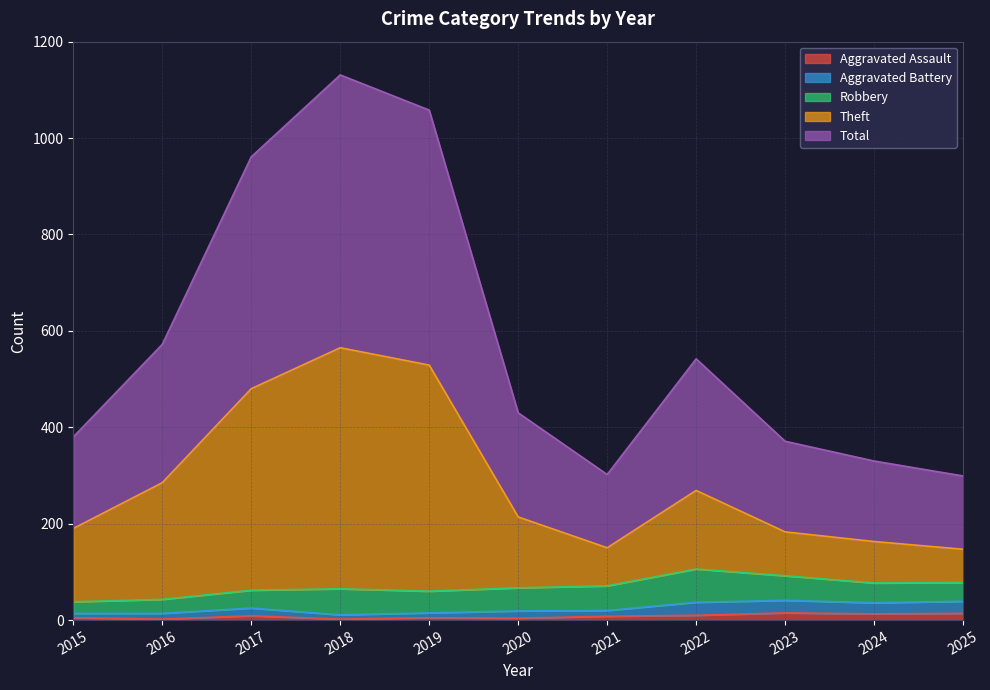

How many interior local valleys does the Aggravated Assault series have?

4